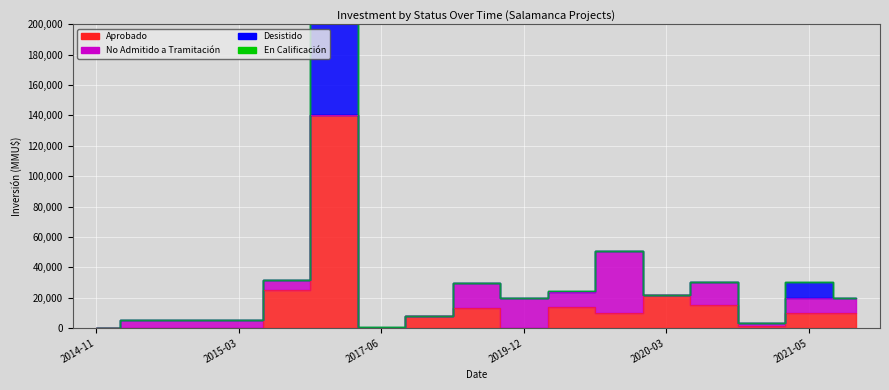

How many lines are shown in the chart?

4